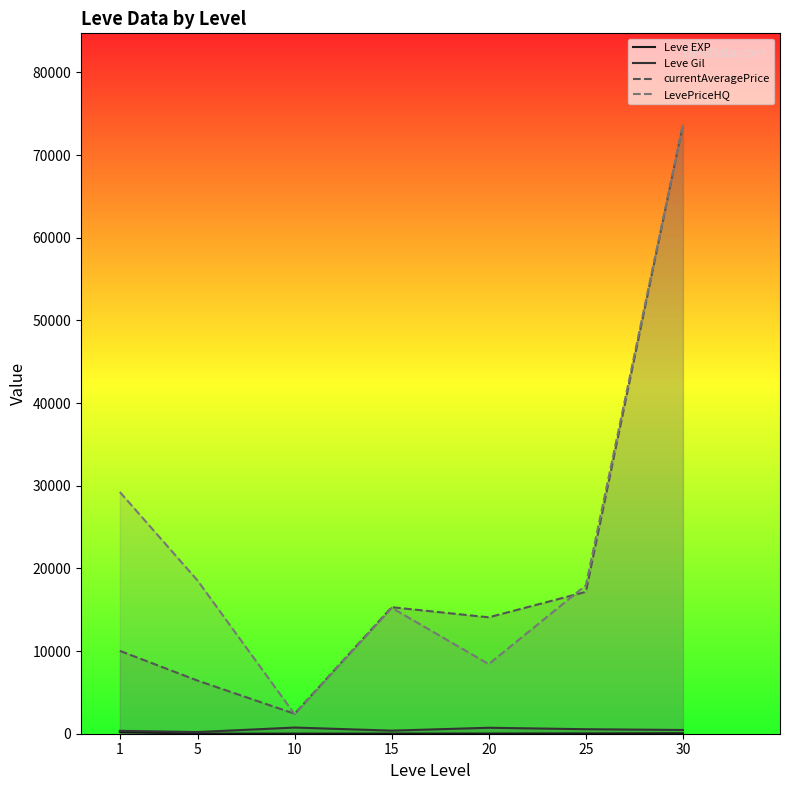

At 15, list the series in order from largest to smallest.

currentAveragePrice, LevePriceHQ, Leve Gil, Leve EXP